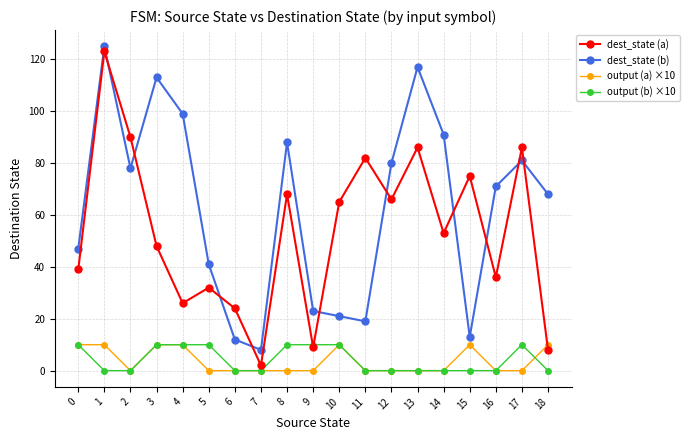

What is the sum of all output (a) ×10 values?

70